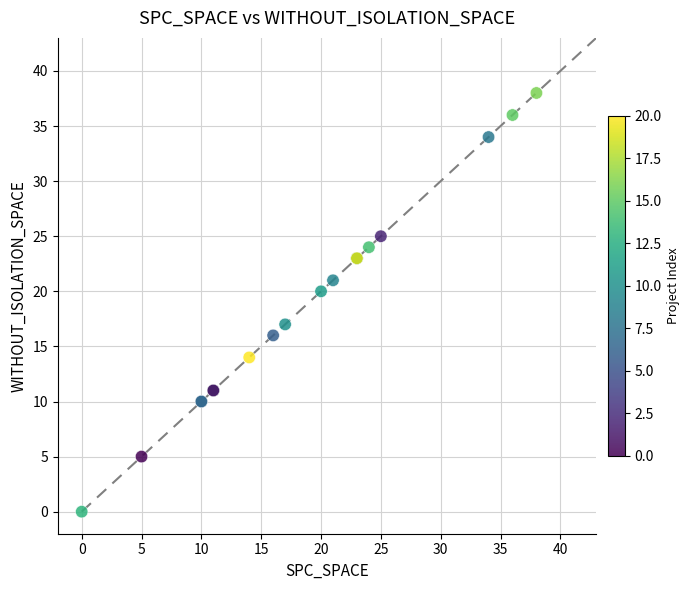

What Y value in the scatter plot is closest to 19?

20